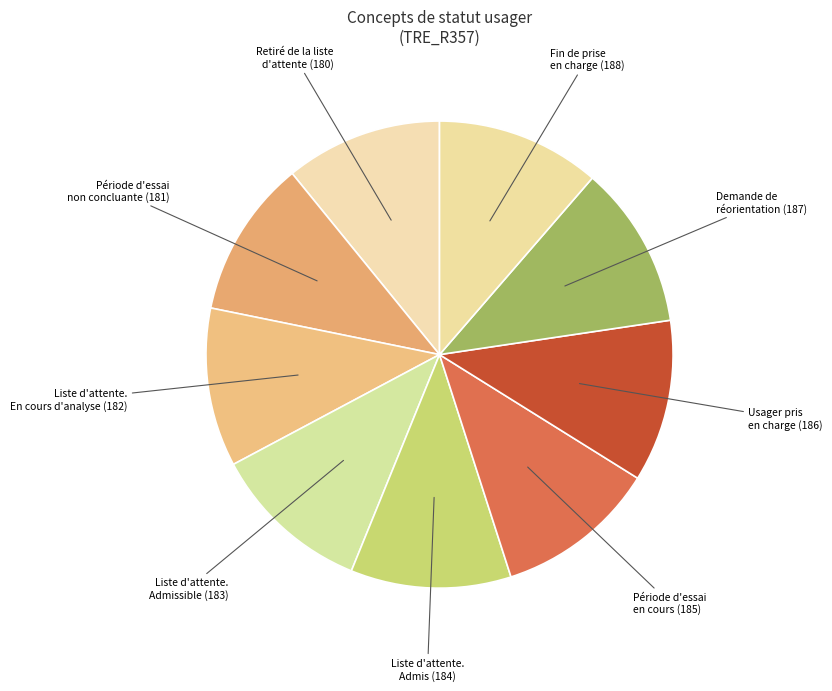

Is the sum of Liste d'attente. En cours d'analyse (182) and Fin de prise en charge (188) greater than half?

No